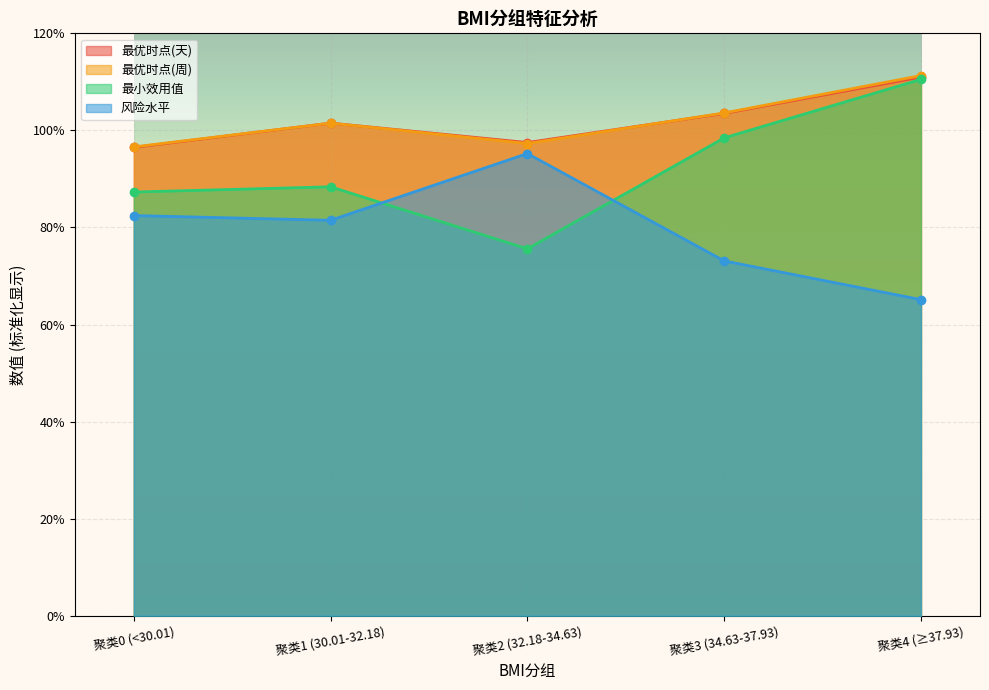

How many lines are shown in the chart?

4